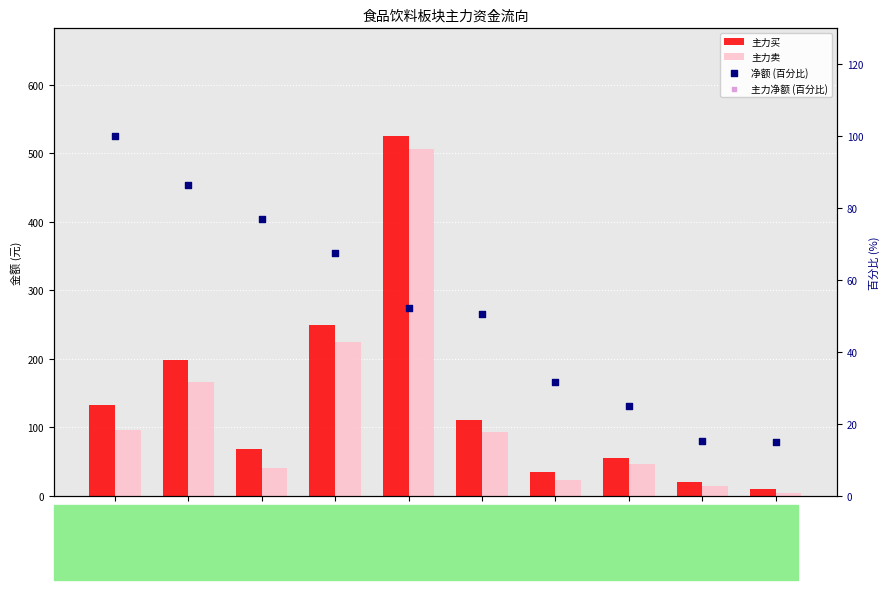

At which category is the sum across all series the highest?

五粮液